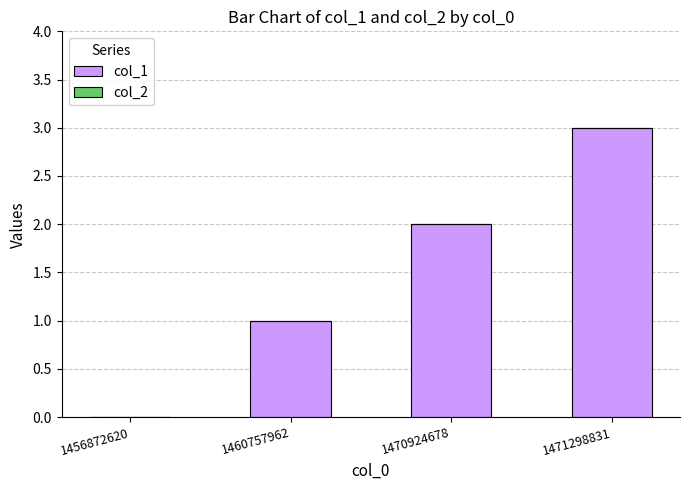

The chart shows a value of 3 at 1471298831. True or false?

True